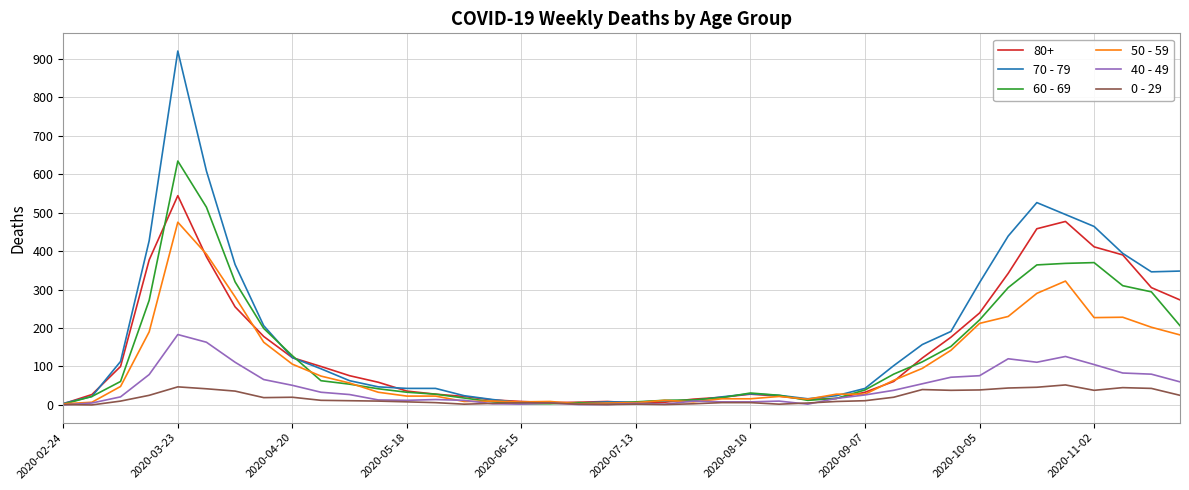

What is the greatest value displayed?

920